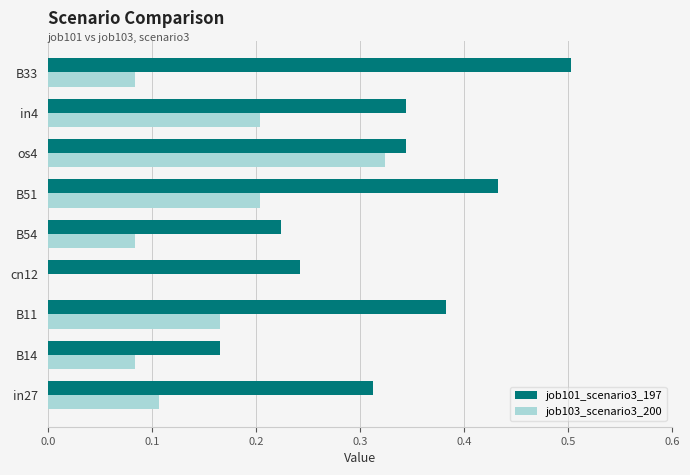

Which series changed the most between in27 and cn12?

job103_scenario3_200